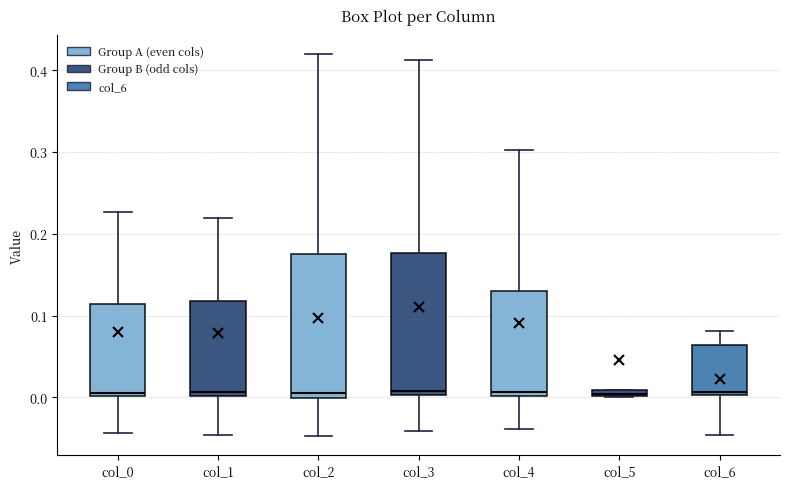

Where is the upper edge of the box for col_3 on the y-axis? The values are not printed on the chart, so give them approximately, as read against the axis.

0.18